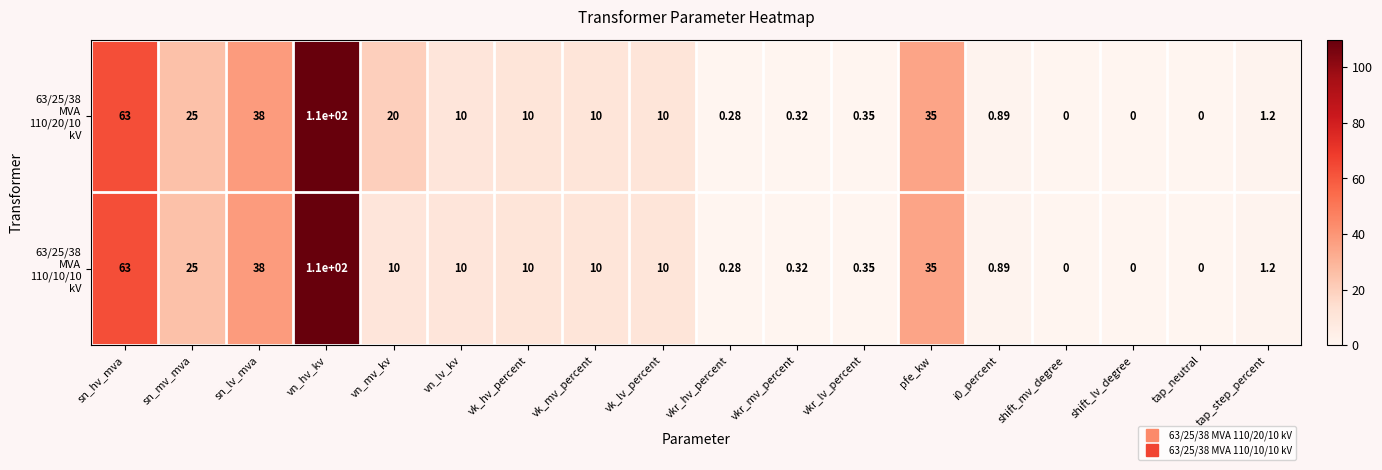

At which category is the sum across all series the highest?

vn_hv_kv